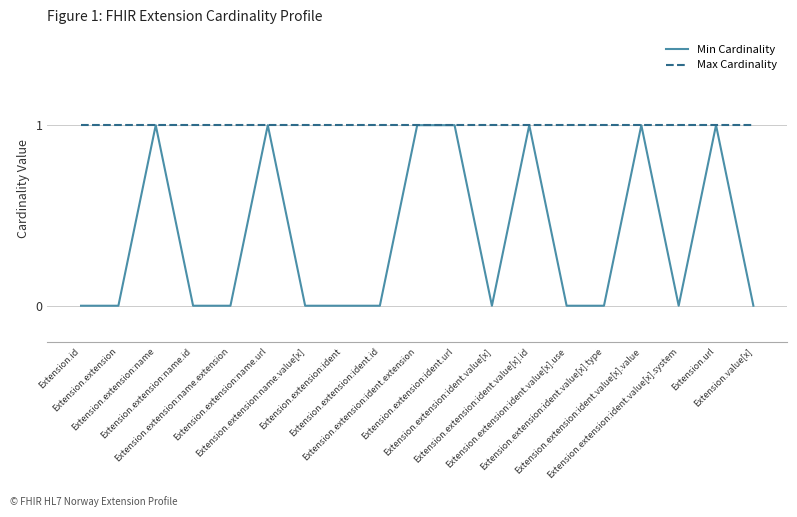

Where is the first local maximum for Min Cardinality?

Extension.extension:name